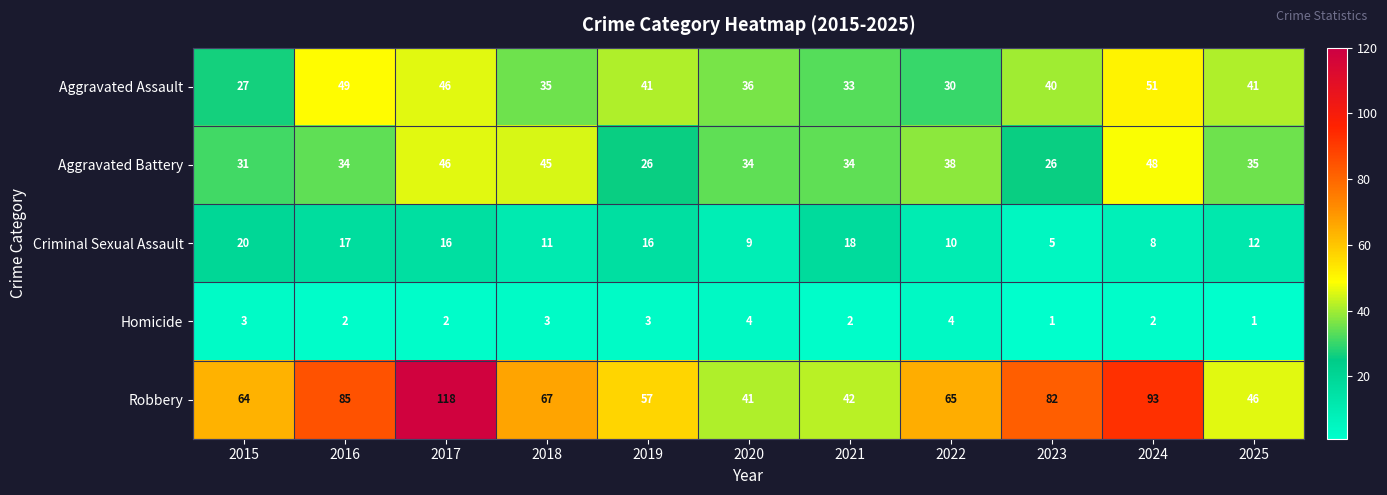

What is the smallest value displayed?

1